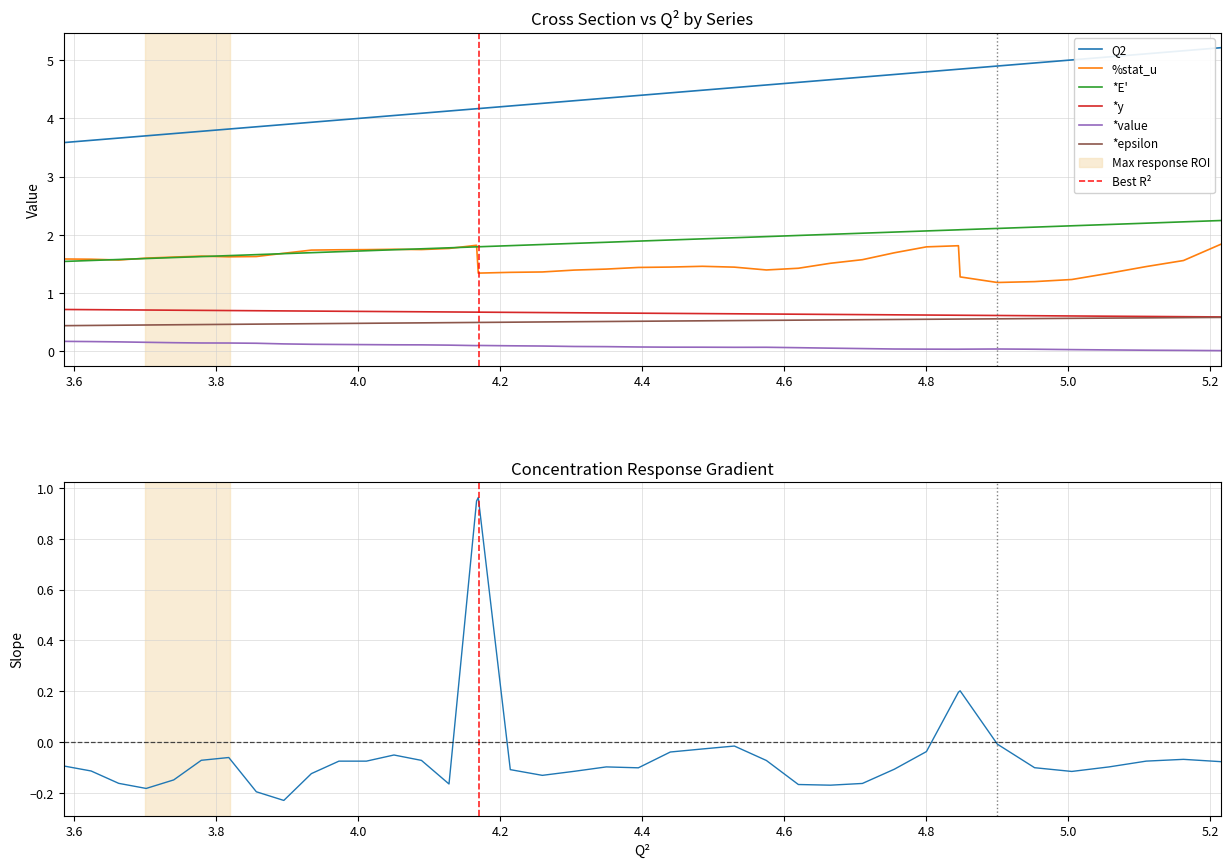

How many interior local peaks does the %stat_u series have?

5